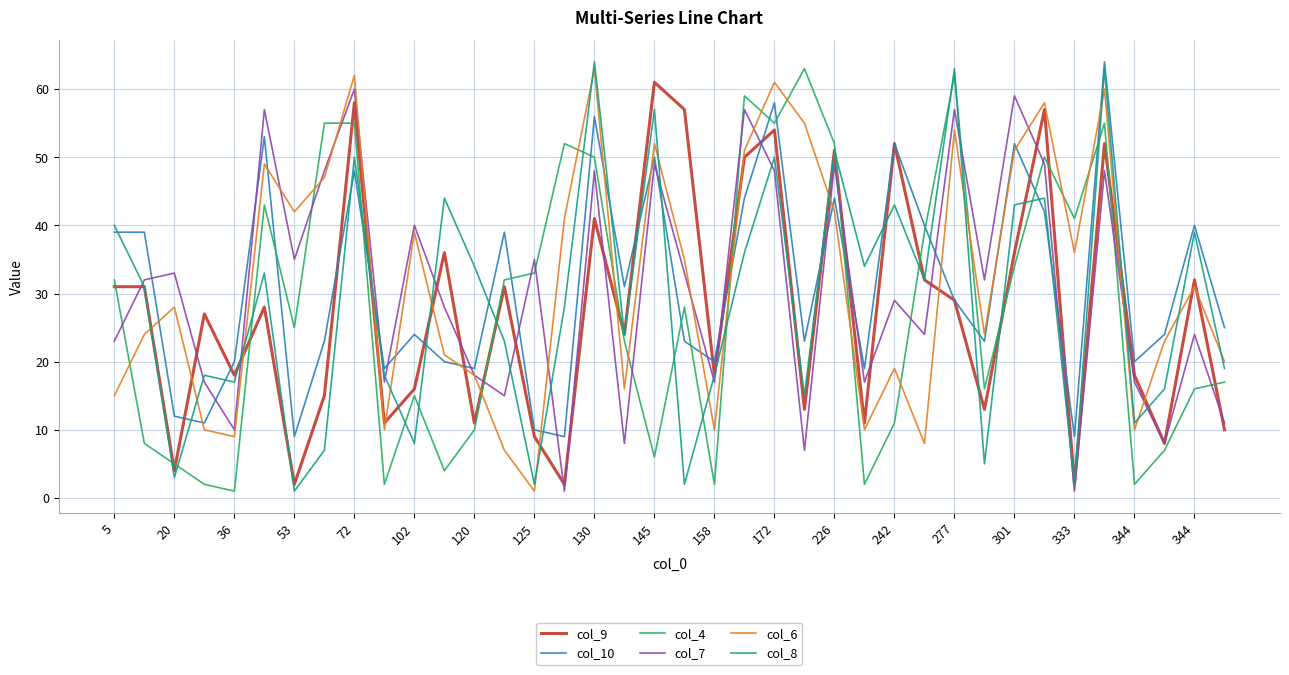

What is the smallest value displayed?

1